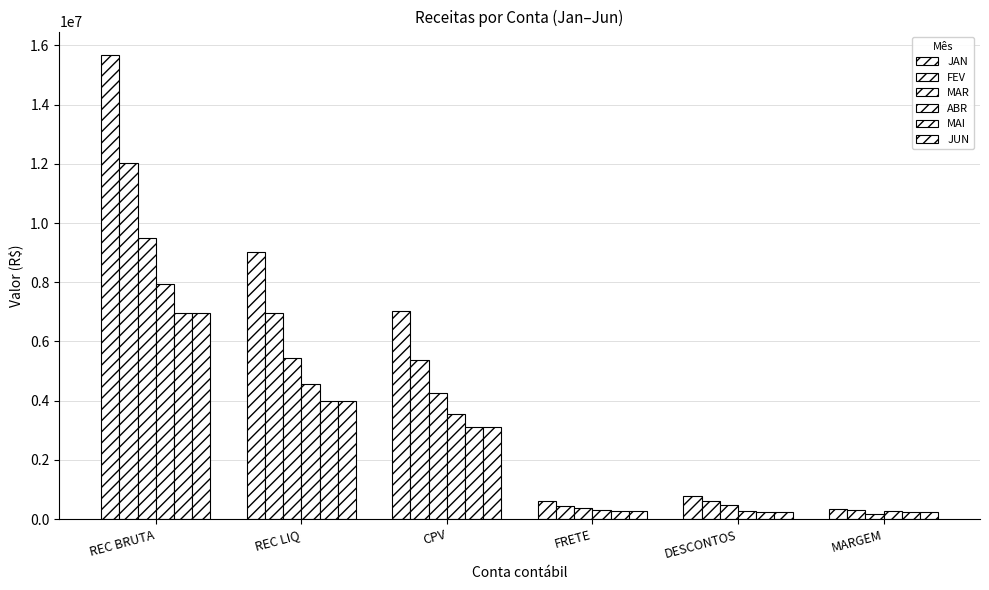

Are the bars grouped side by side (vs. stacked)?

Yes